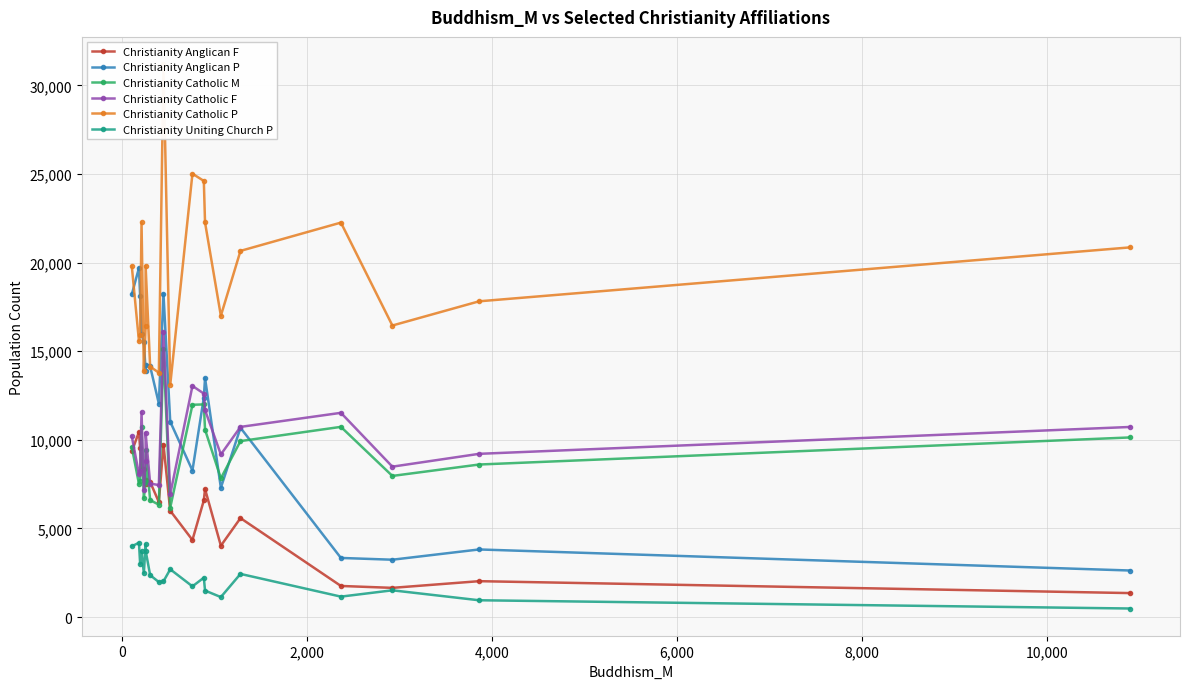

Does the chart display data point markers on the line(s)?

Yes